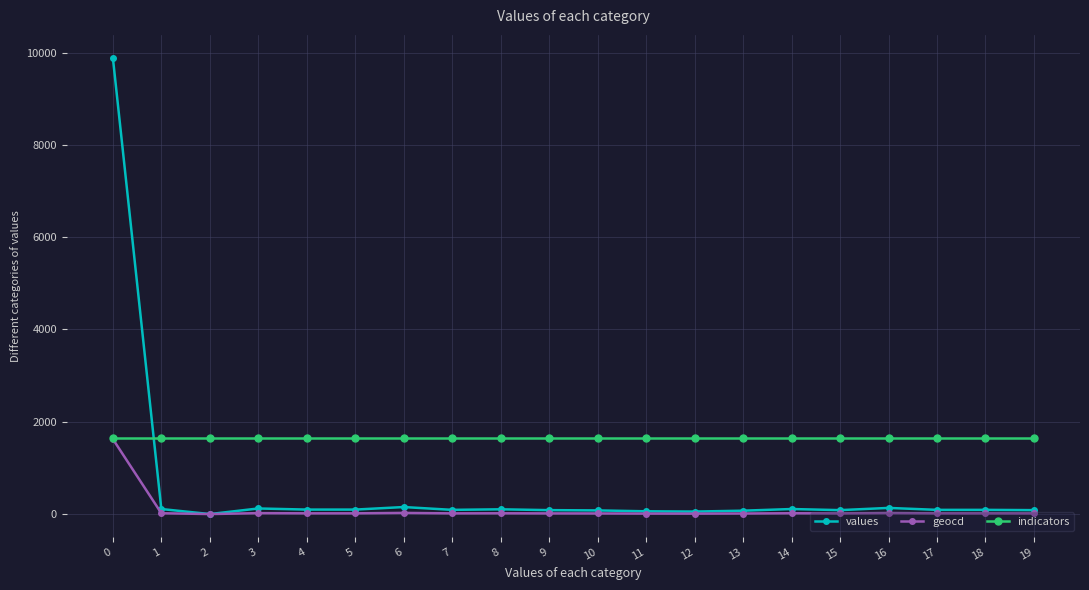

The value of geocd at 0 is 1625. True or false?

True